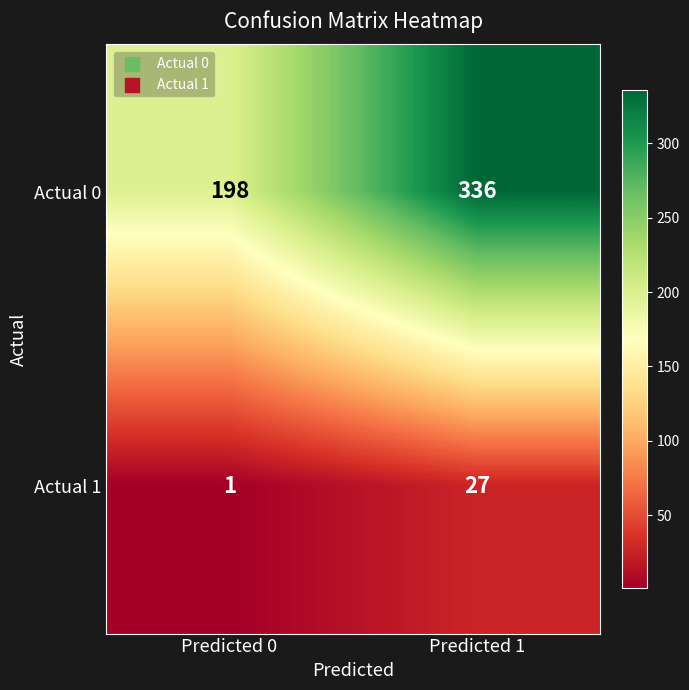

Is it true that Actual 1 equals 2 at Predicted 0?

False